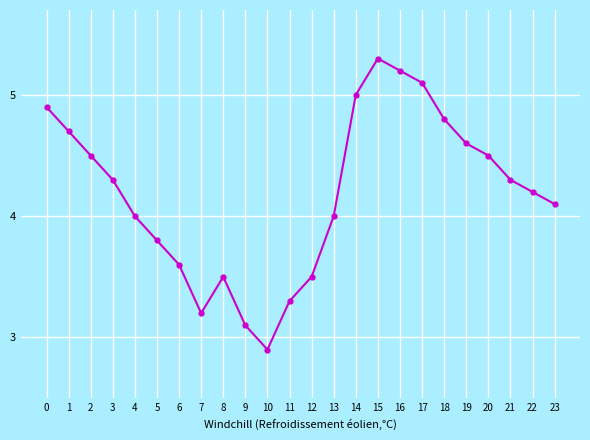

The value at 4 is 2.5. True or false?

False